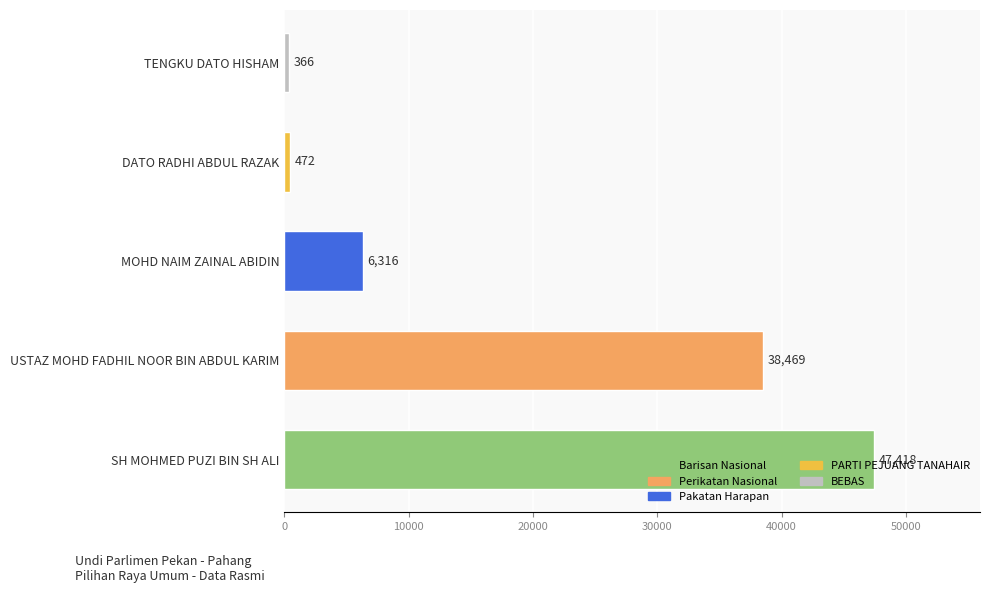

Which has a higher value, TENGKU DATO HISHAM or USTAZ MOHD FADHIL NOOR BIN ABDUL KARIM?

USTAZ MOHD FADHIL NOOR BIN ABDUL KARIM